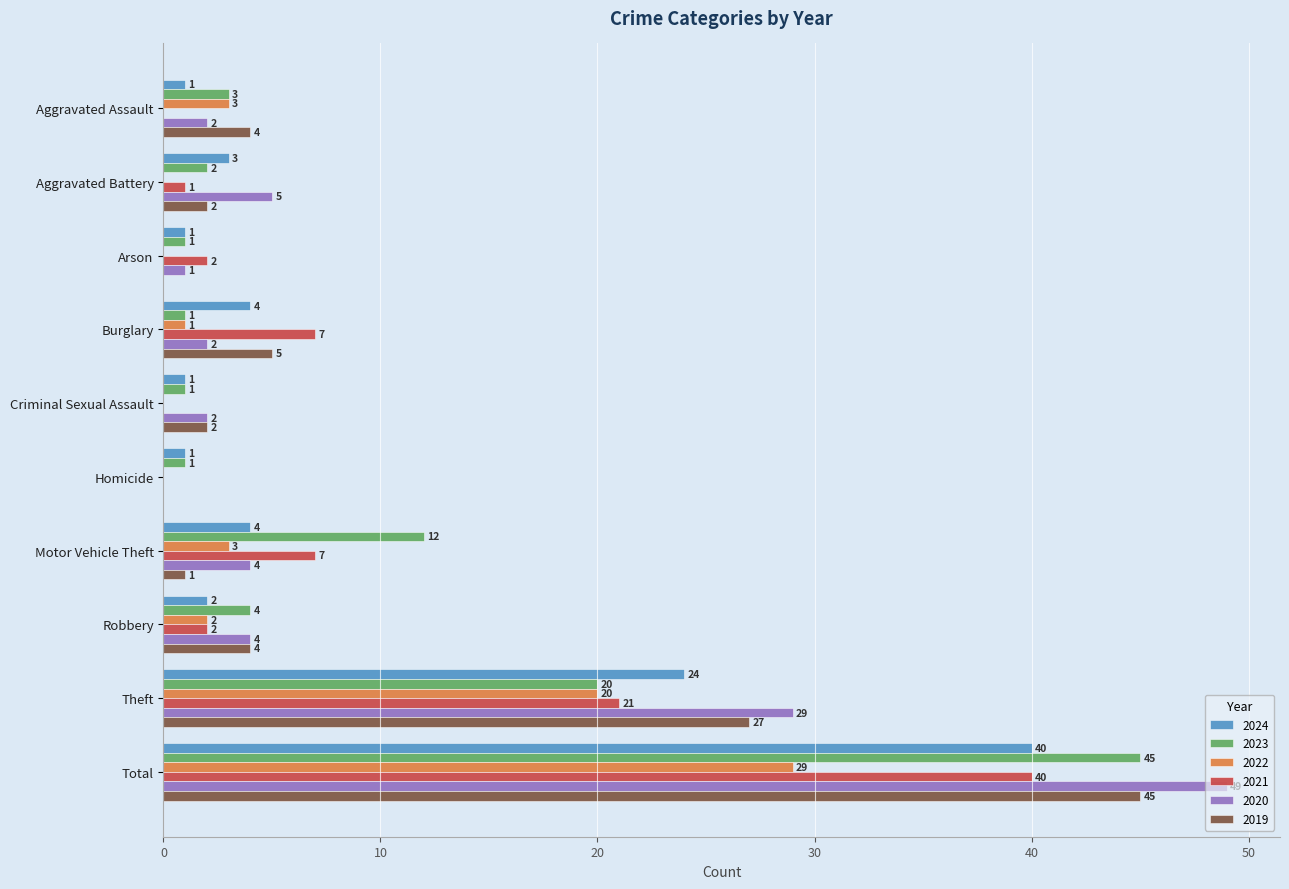

At which label is 2021 closest to 20?

Theft